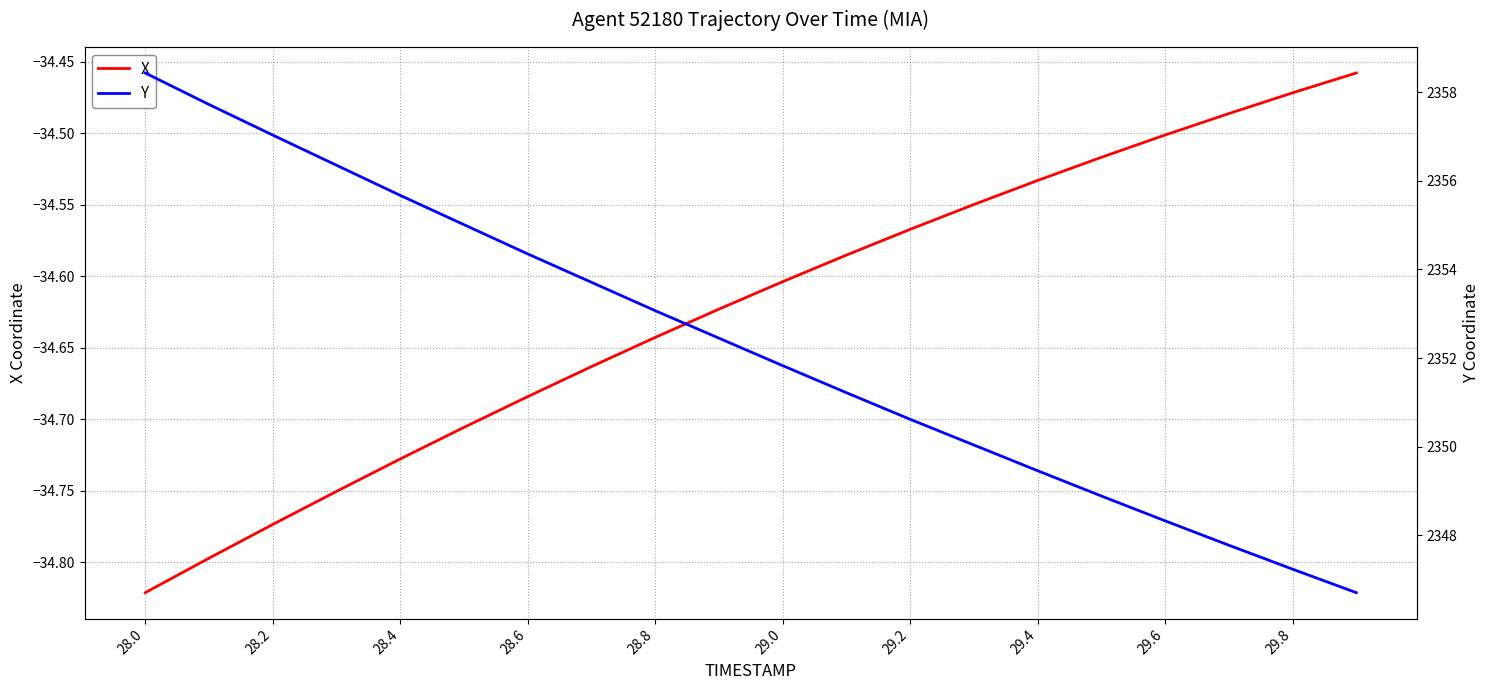

True or false: Y and X cross at least once.

False